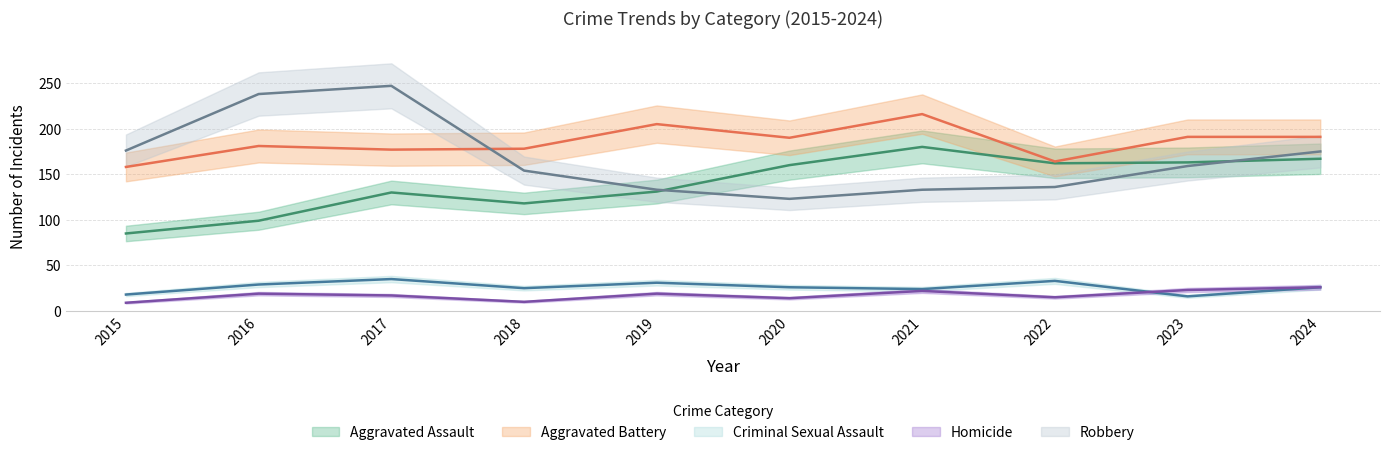

What is the spread (max minus min) of values at 2023?

175